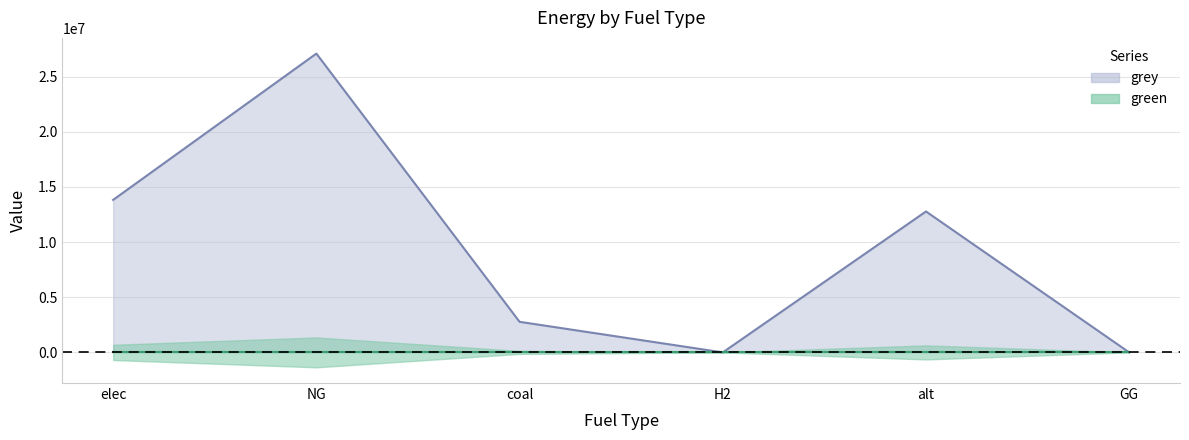

What is the change in value from coal to GG?

-2773449.8